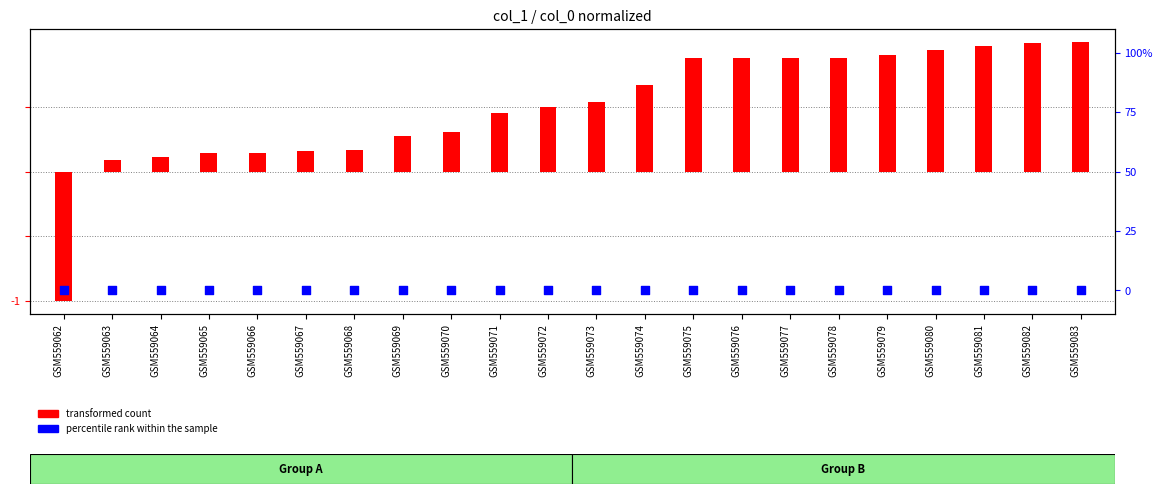

Which series has the largest total across all categories?

transformed count